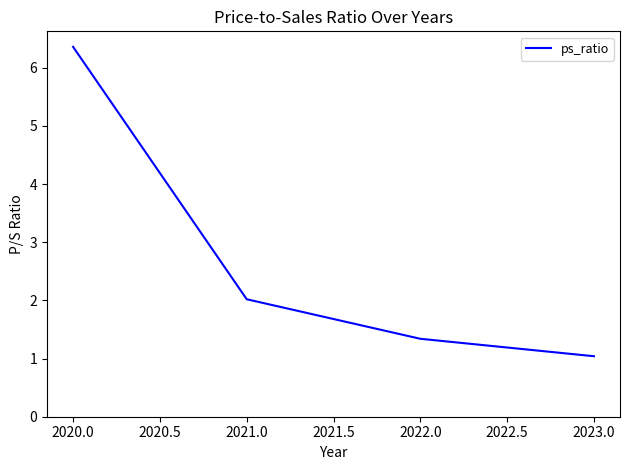

Does the chart display data point markers on the line(s)?

No